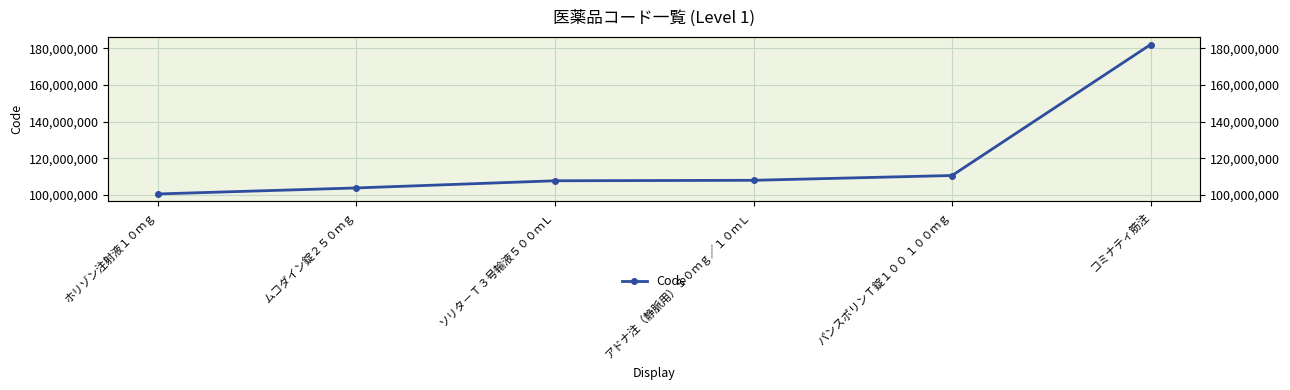

Reading left to right, list all the values displayed in this chart.

100558502	103835401	107750602	108010001	110626901	182110901